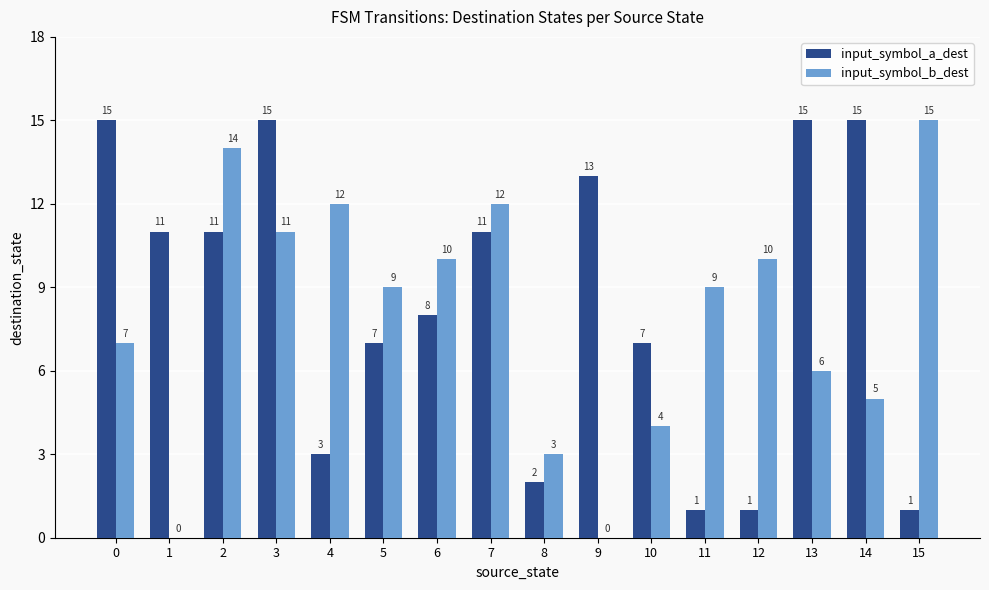

How many data points does each series have?

16